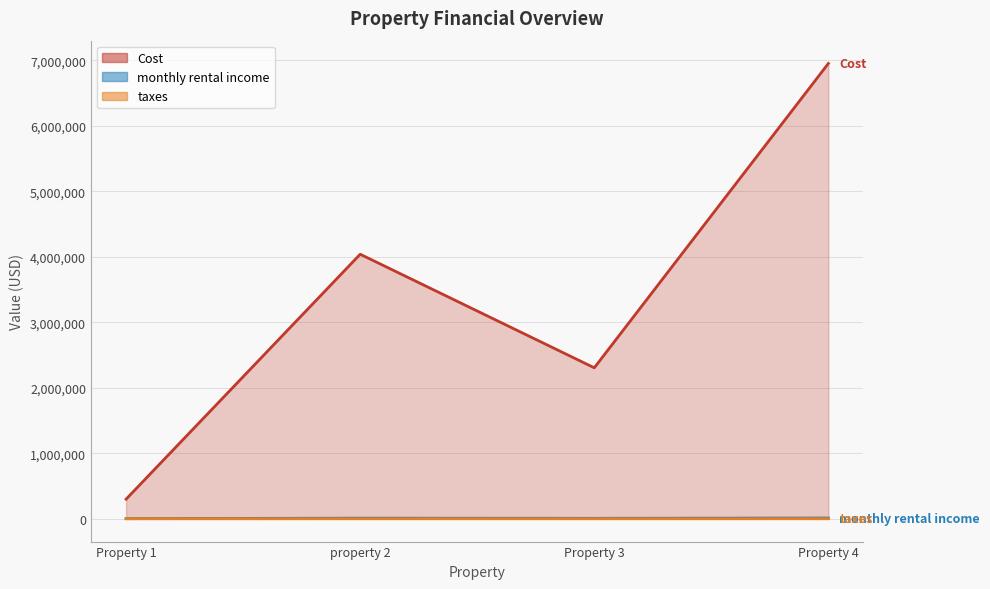

How many lines are shown in the chart?

3